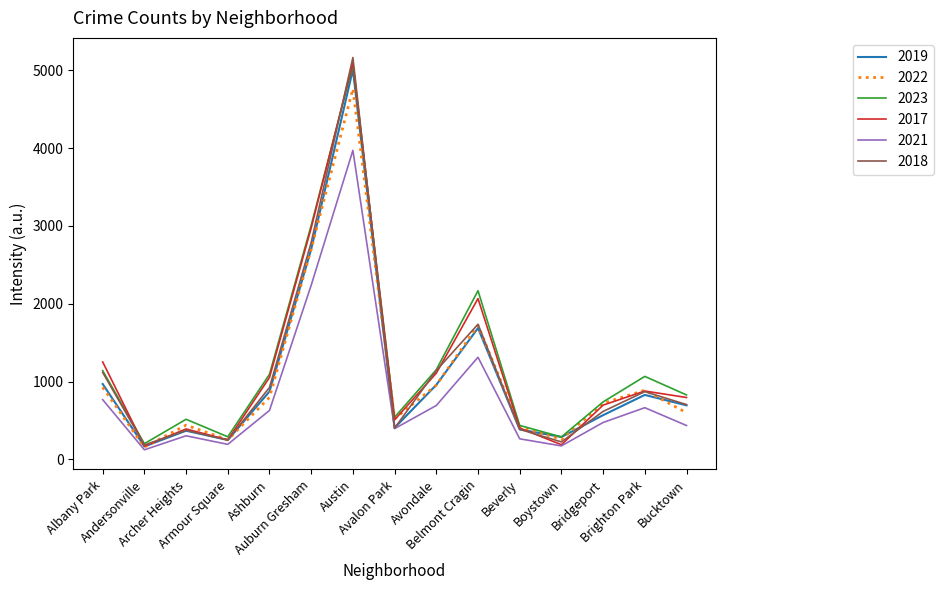

At which category is the sum across all series the highest?

Austin